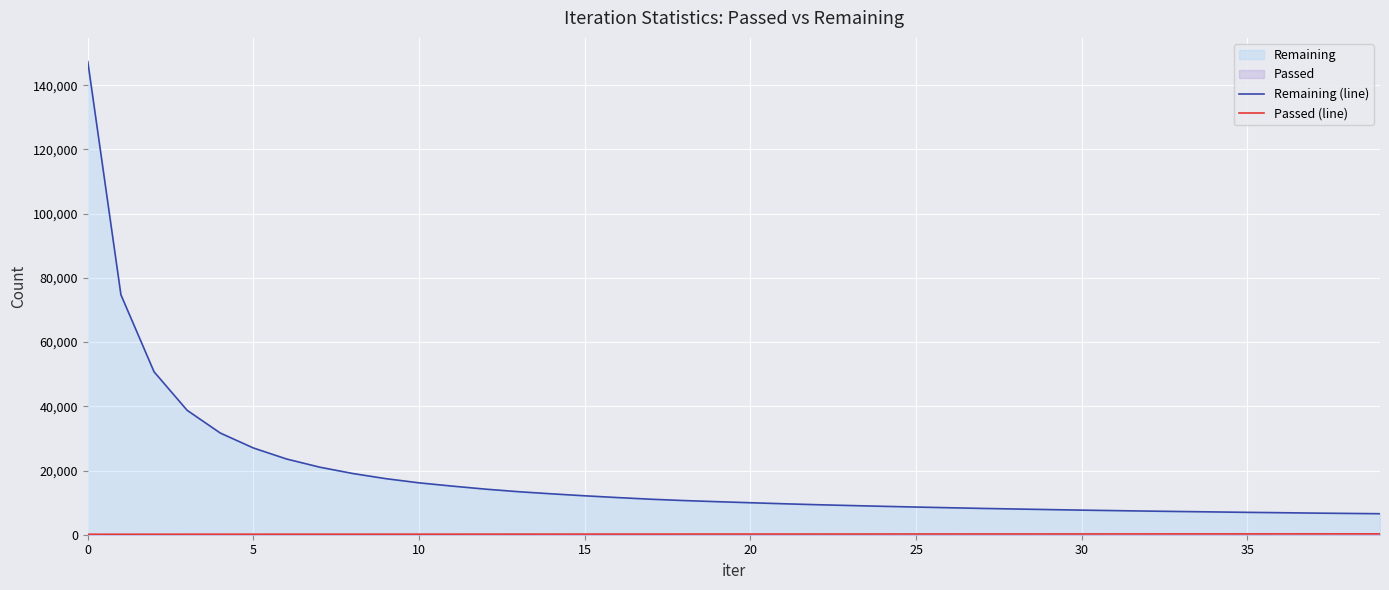

Which series changed the most between 26 and 28?

Remaining (line)